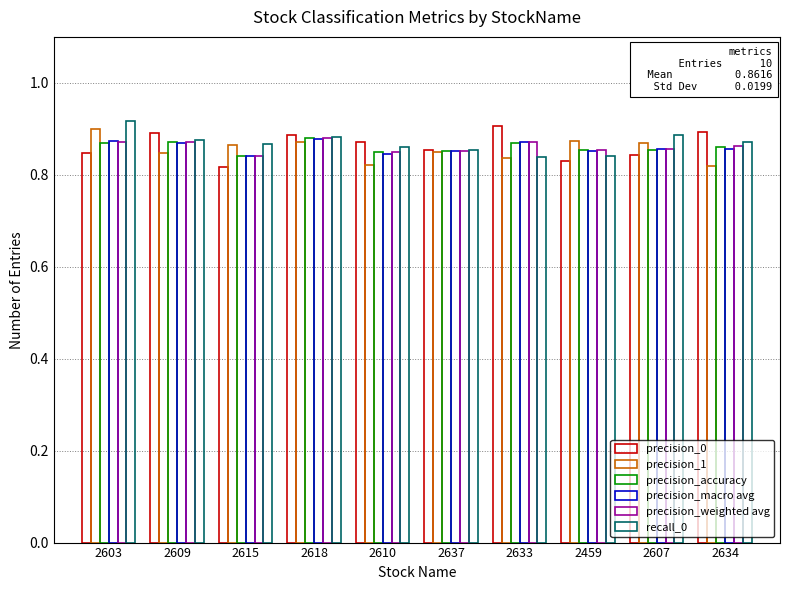

How many bars are there in total?

60